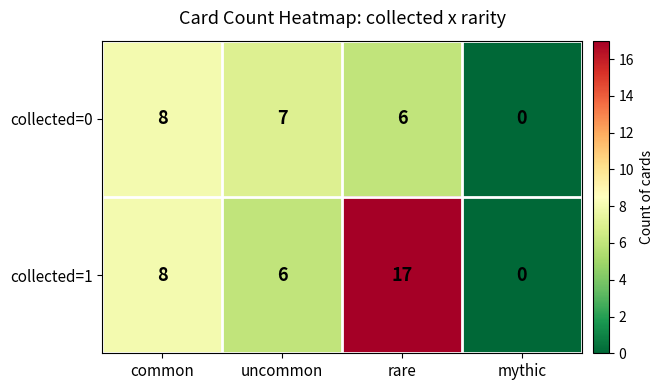

What is the greatest value displayed?

17